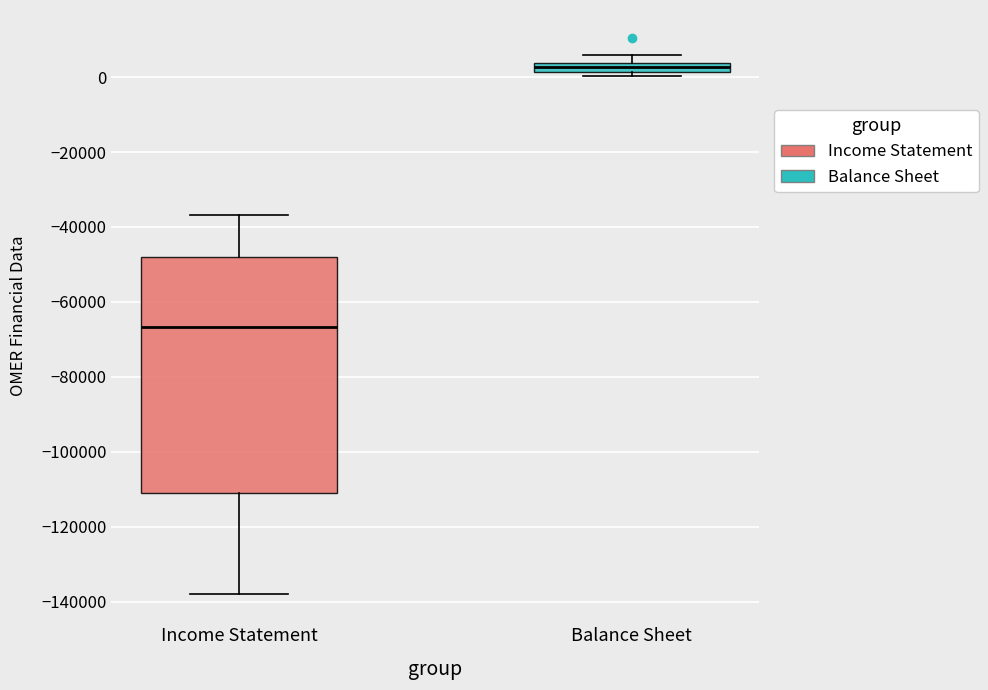

Which box's median line is the highest?

Balance Sheet